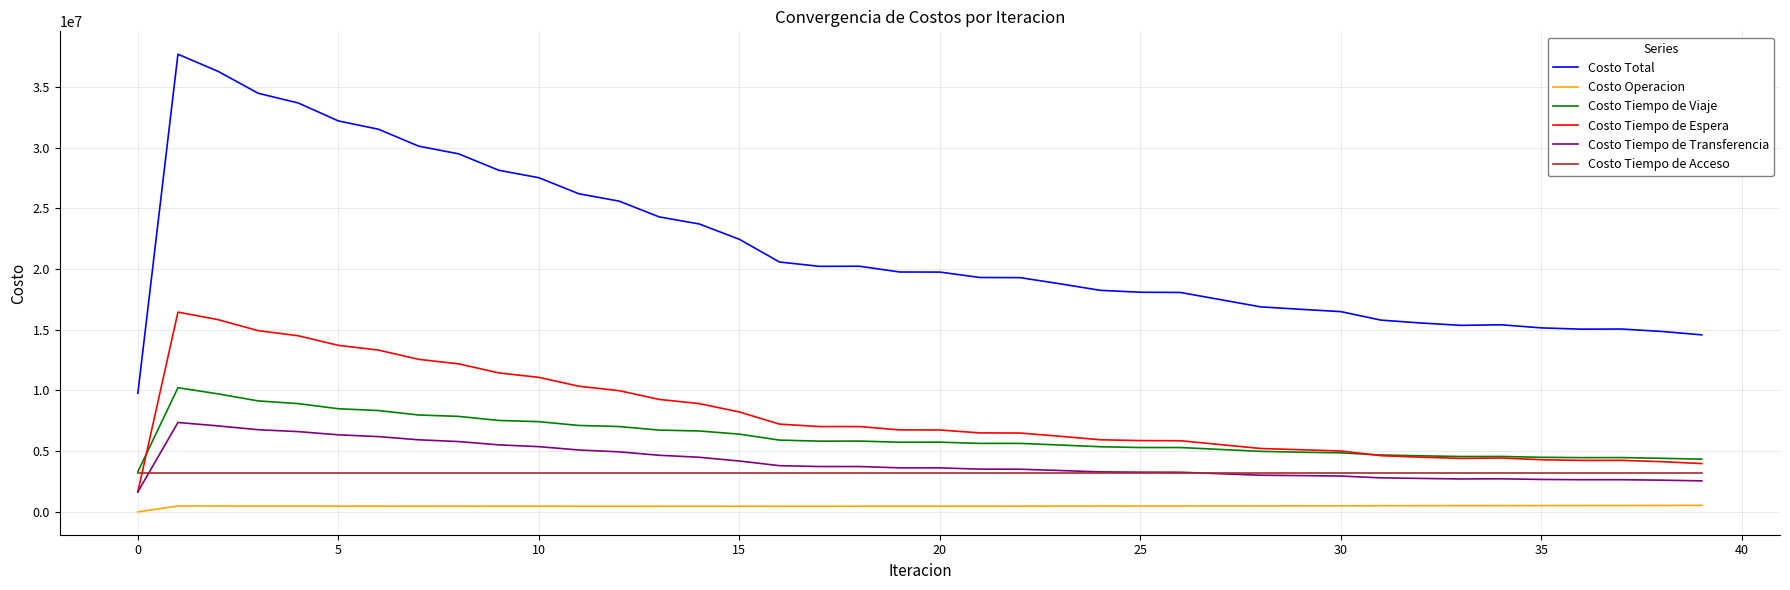

What is the lowest value of the Costo Tiempo de Transferencia series?

1644169.4